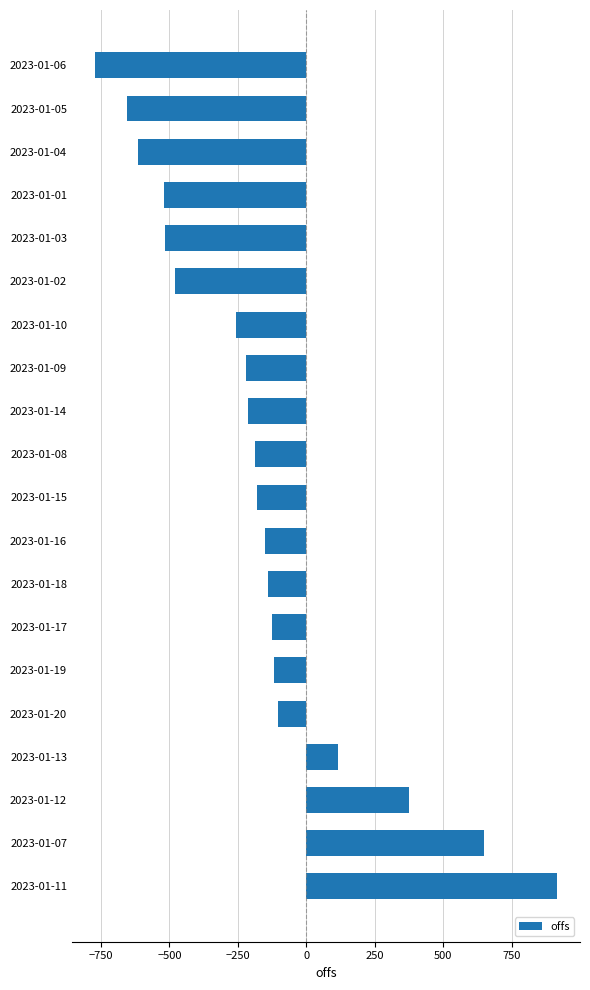

The value at 2023-01-07 is 353.8. True or false?

False